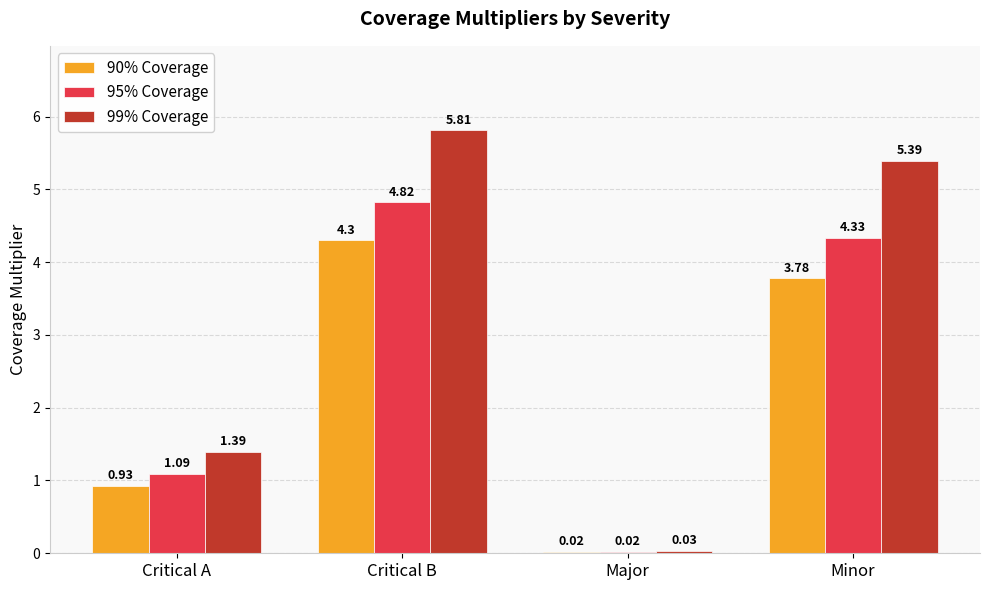

How many groups of bars are there?

4